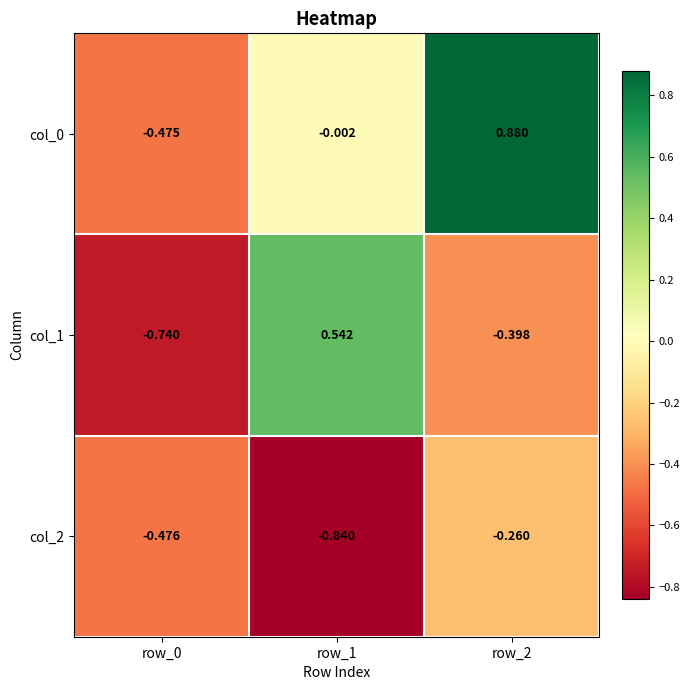

How many positive values does the col_0 series have?

1